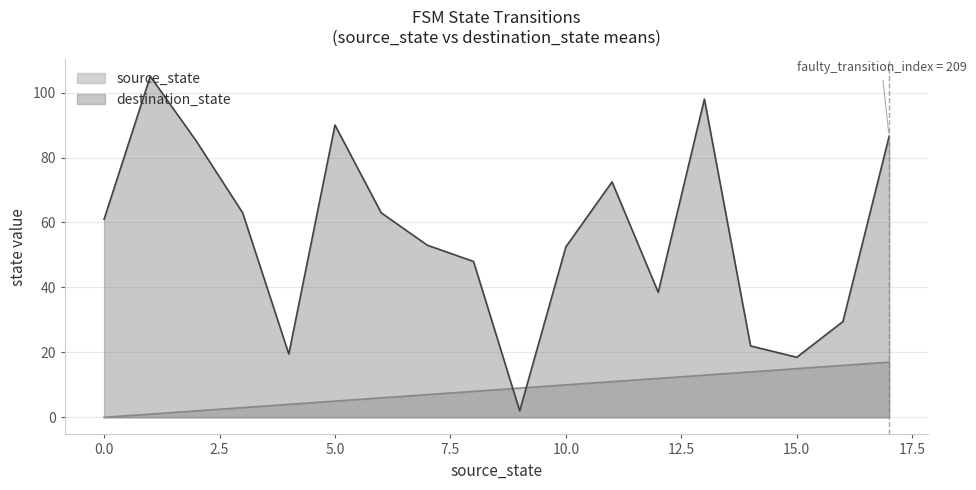

Which series has the largest total across all categories?

destination_state